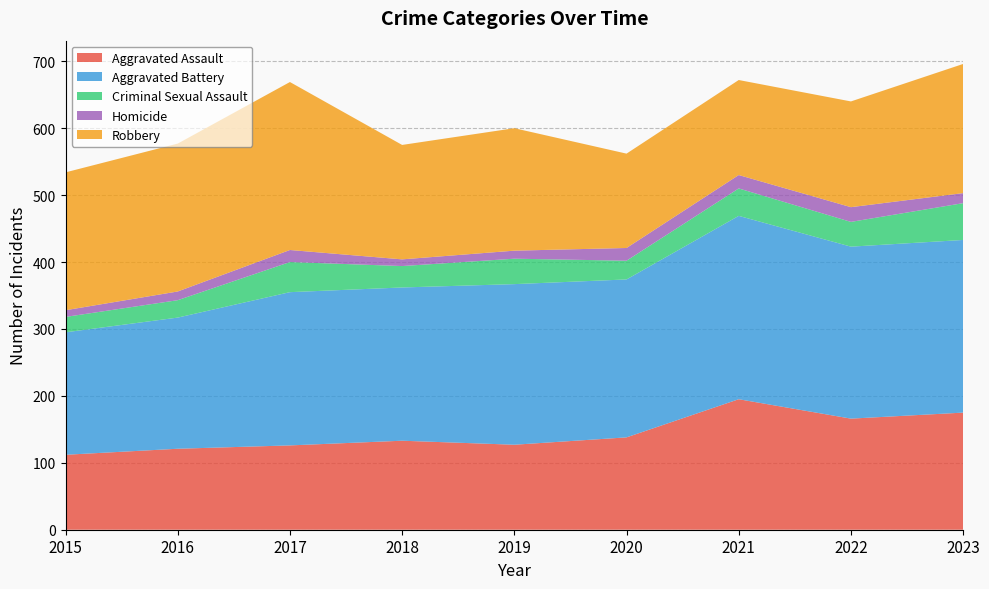

Reading left to right, transcribe all the data shown in this chart.

Aggravated Assault: 2015=112	2016=121	2017=126	2018=133	2019=127	2020=138	2021=195	2022=166	2023=175
Aggravated Battery: 2015=183	2016=196	2017=229	2018=229	2019=240	2020=236	2021=274	2022=257	2023=258
Criminal Sexual Assault: 2015=23	2016=26	2017=45	2018=32	2019=38	2020=28	2021=41	2022=37	2023=55
Homicide: 2015=10	2016=13	2017=18	2018=10	2019=12	2020=19	2021=20	2022=22	2023=15
Robbery: 2015=206	2016=221	2017=251	2018=171	2019=183	2020=141	2021=142	2022=158	2023=193